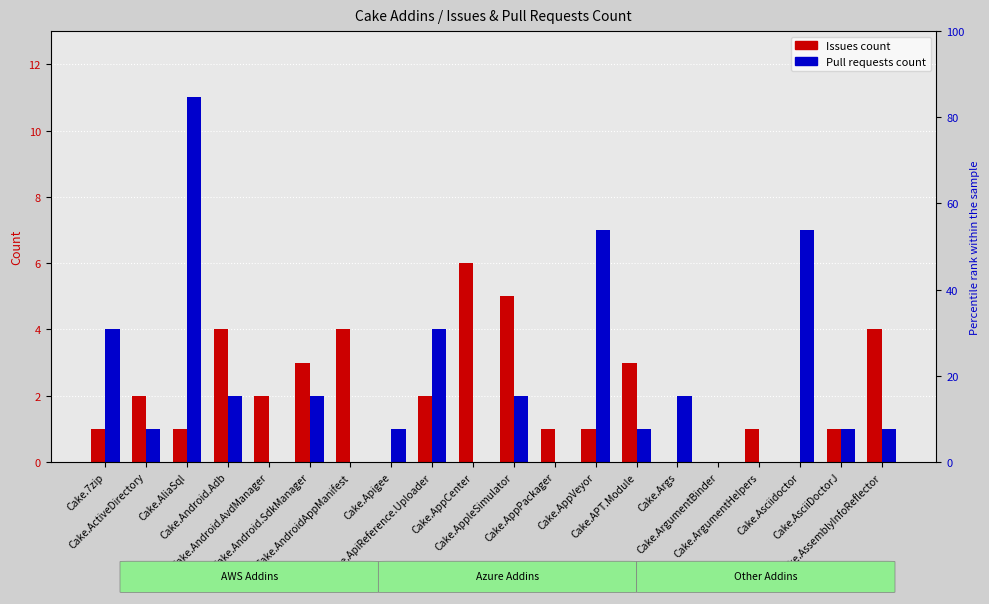

What is the difference between the highest and lowest values at Cake.APT.Module?

2